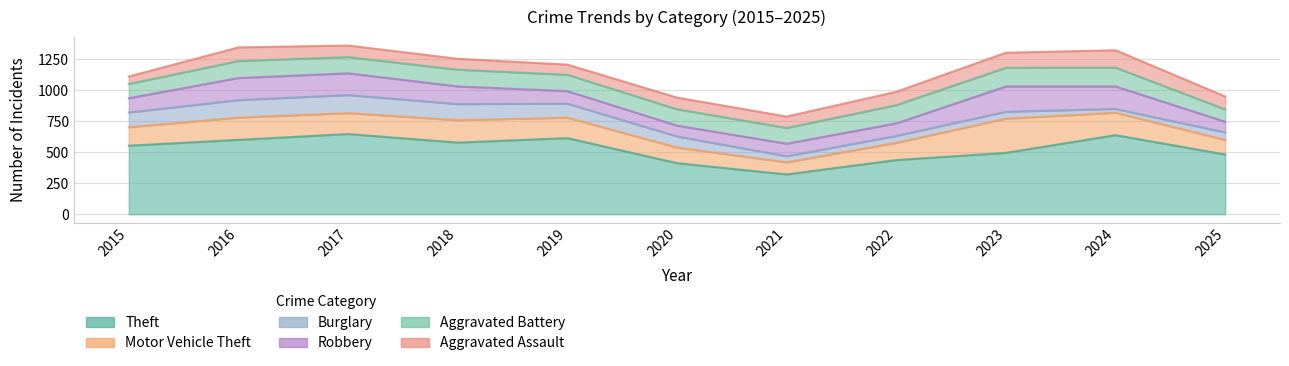

What is the total value across all series at 2023?

1303